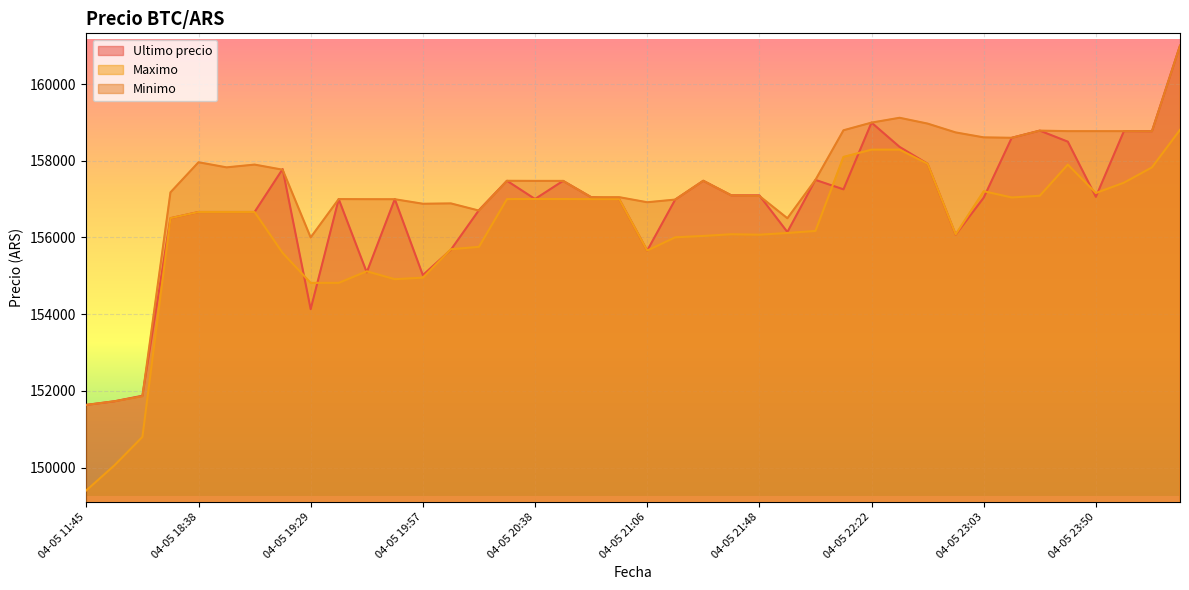

At which category is the sum across all series the highest?

04-06 00:42